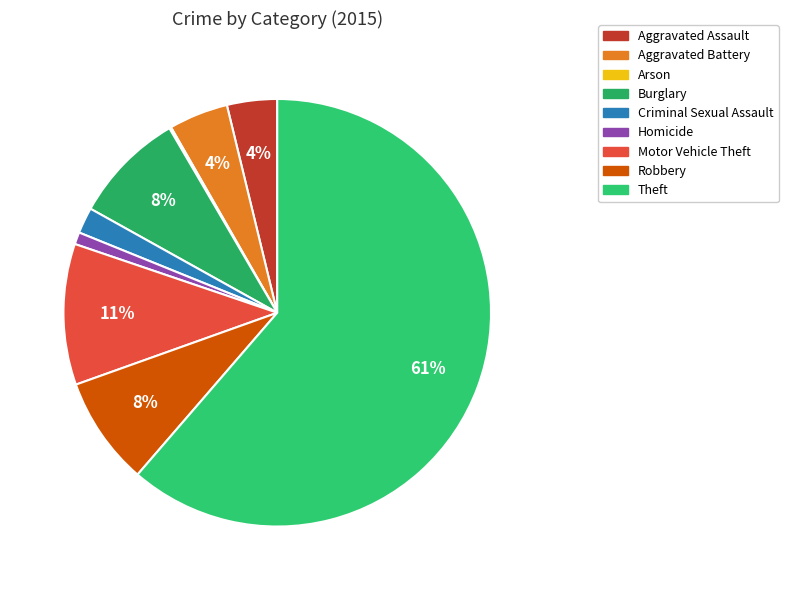

The Aggravated Assault slice represents 4% of the pie. True or false?

True